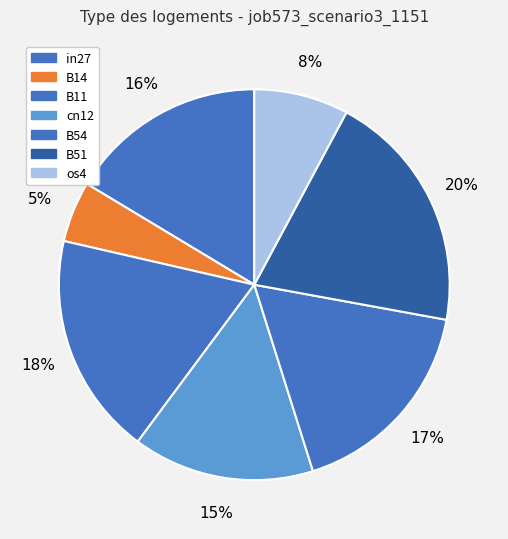

The B51 slice represents 27% of the pie. True or false?

False